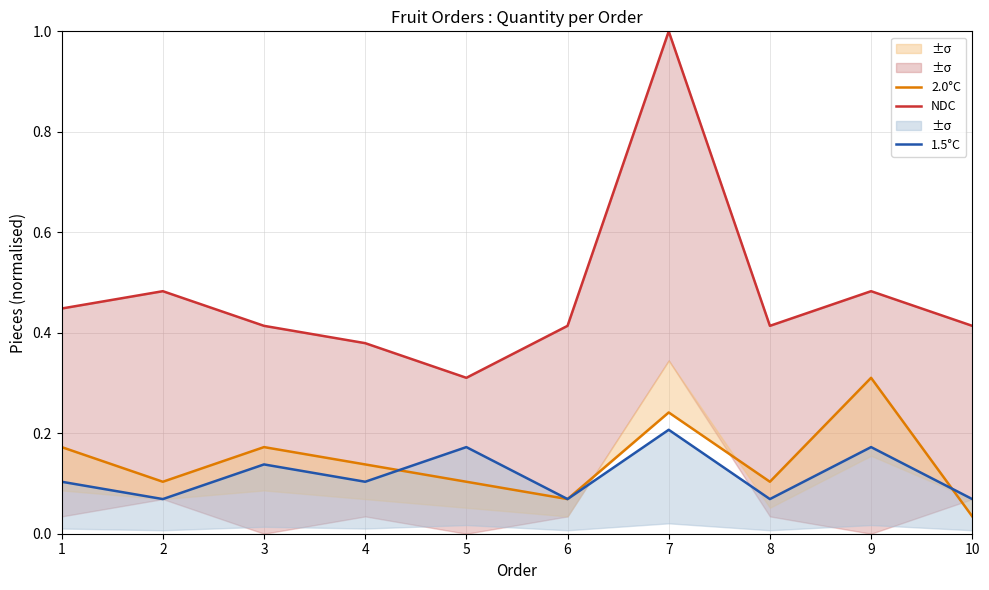

Reading left to right, transcribe all the data shown in this chart.

NDC: 0.4	0.5	0.4	0.4	0.3	0.4	1.0	0.4	0.5	0.4
2.0°C: 0.2	0.1	0.2	0.1	0.1	0.1	0.2	0.1	0.3	0.0
1.5°C: 0.1	0.1	0.1	0.1	0.2	0.1	0.2	0.1	0.2	0.1